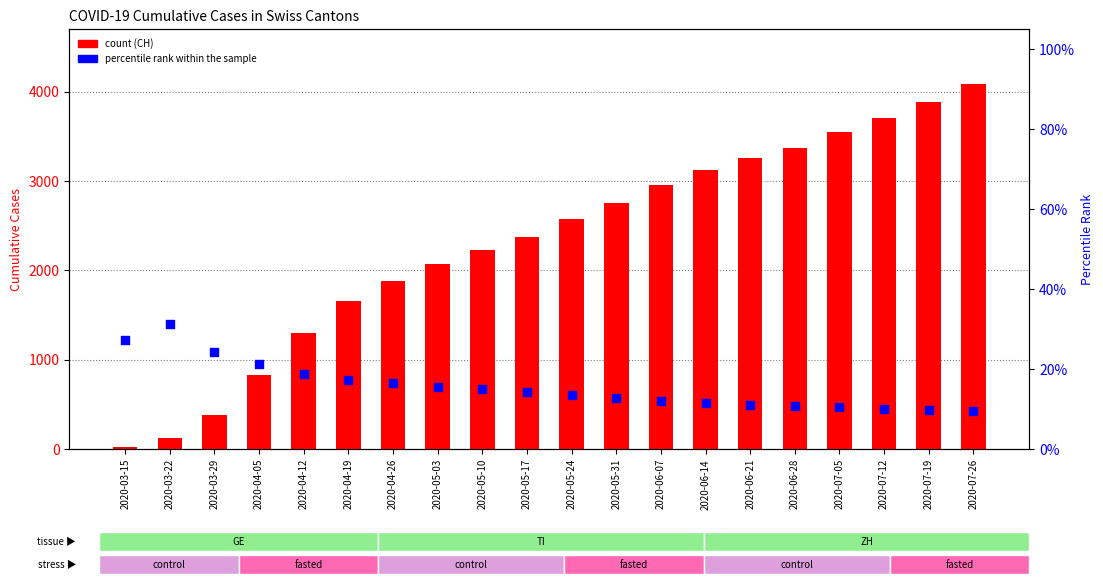

Which series contains the lowest Y value?

TI % of CH (percentile rank)